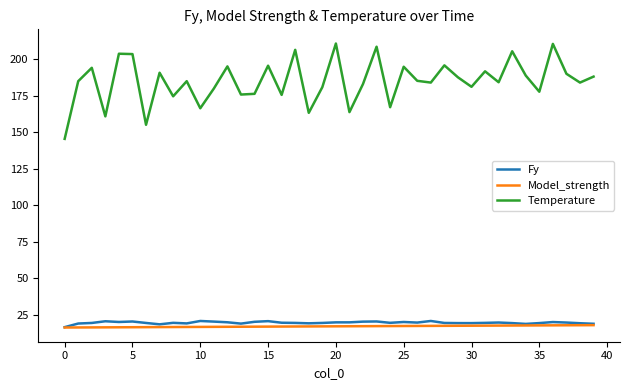

True or false: Temperature and Fy intersect in this chart.

False